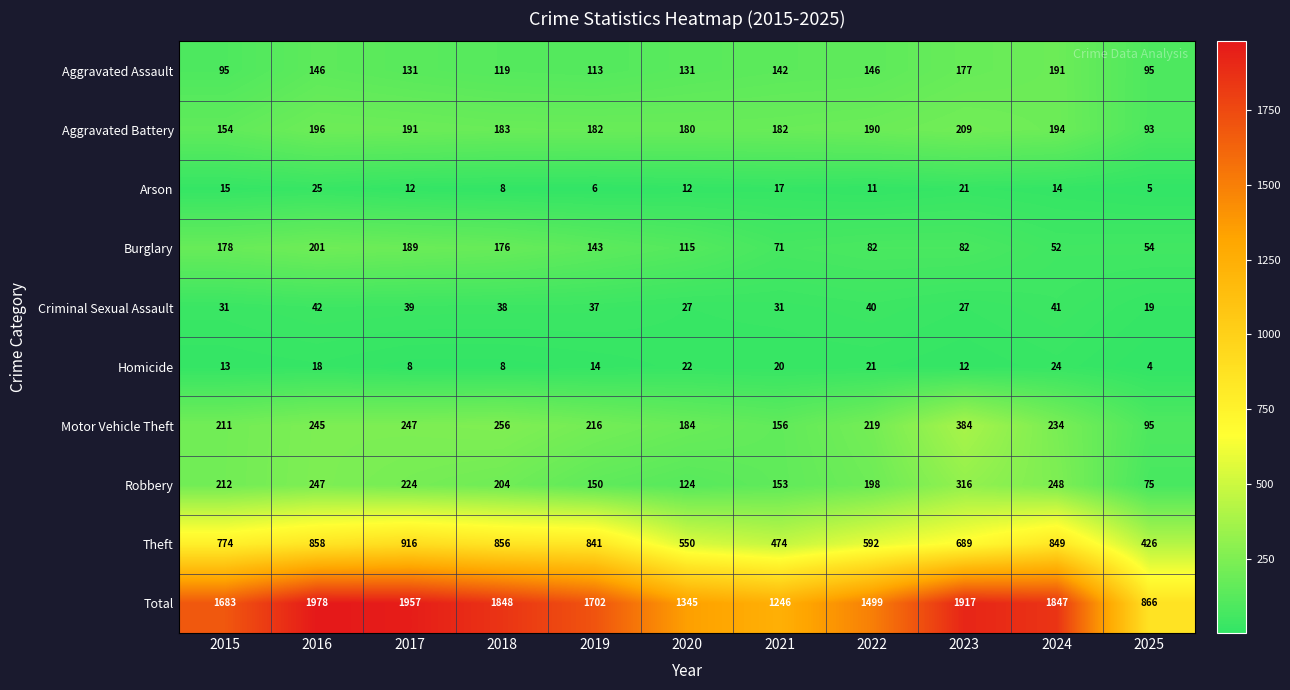

True or false: Aggravated Battery has a value of 116 at 2020.

False